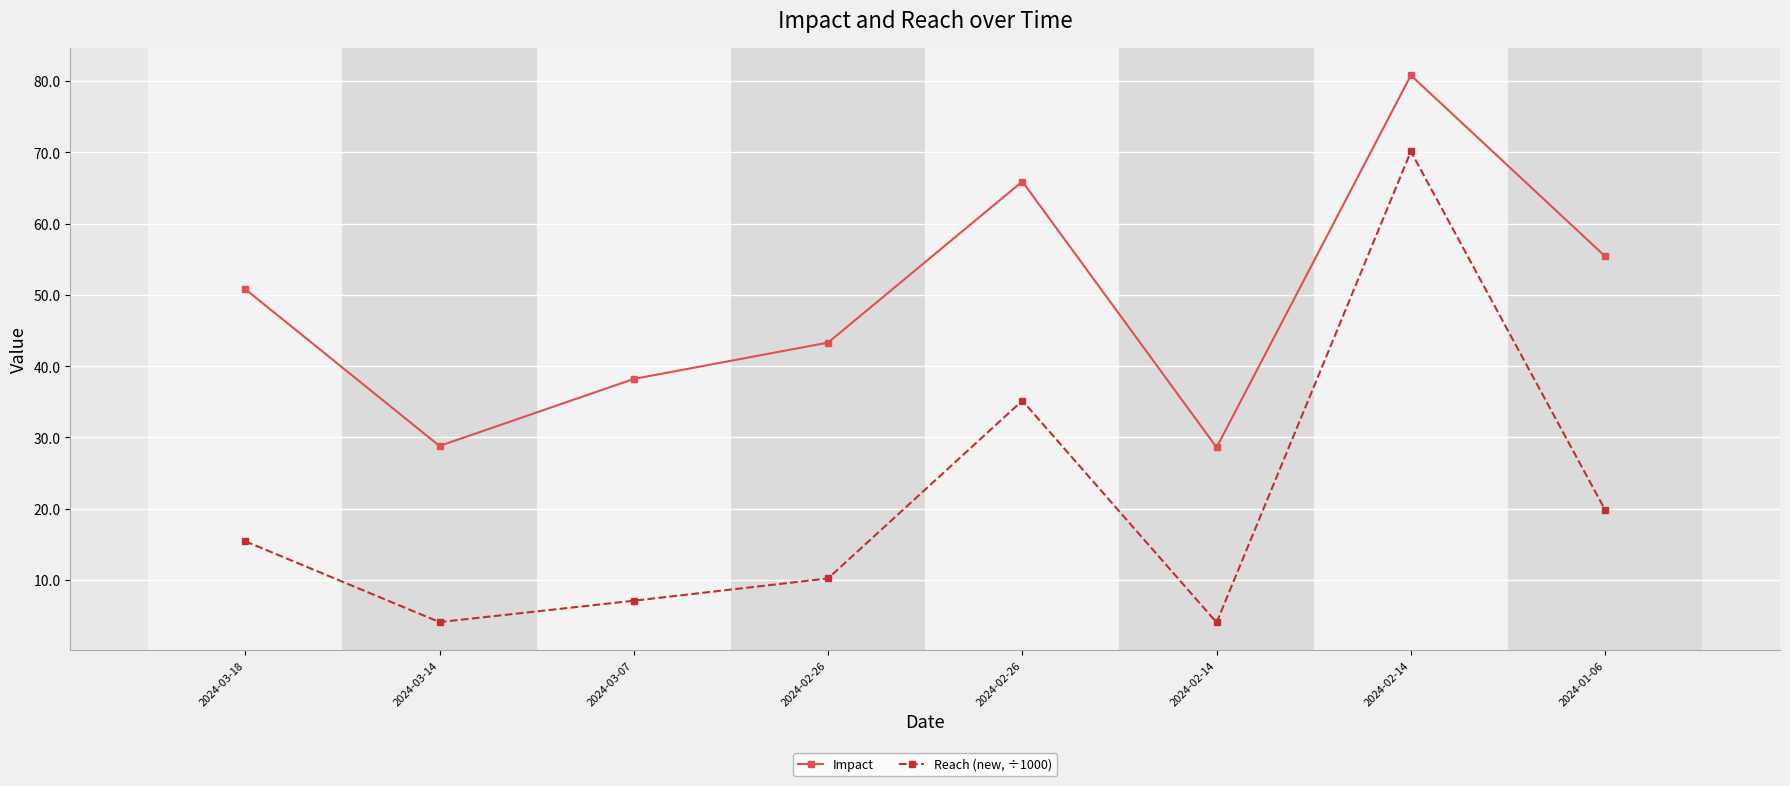

List the series in order of their peak value, highest first.

Impact, Reach (new, ÷1000)